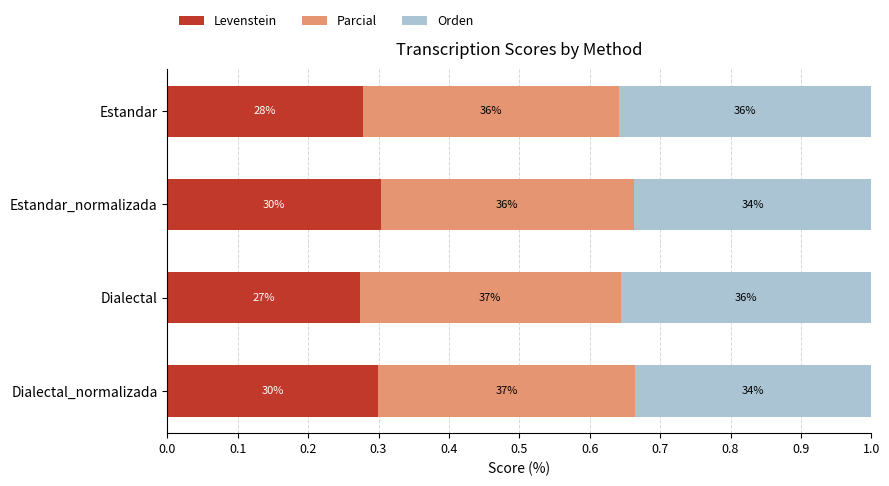

What is the value of the Levenstein bar at the 2nd from the left?

0.3